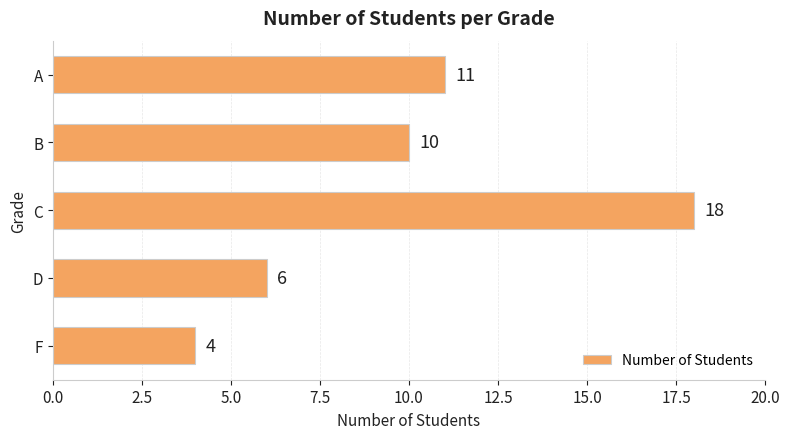

What is the greatest value displayed?

18